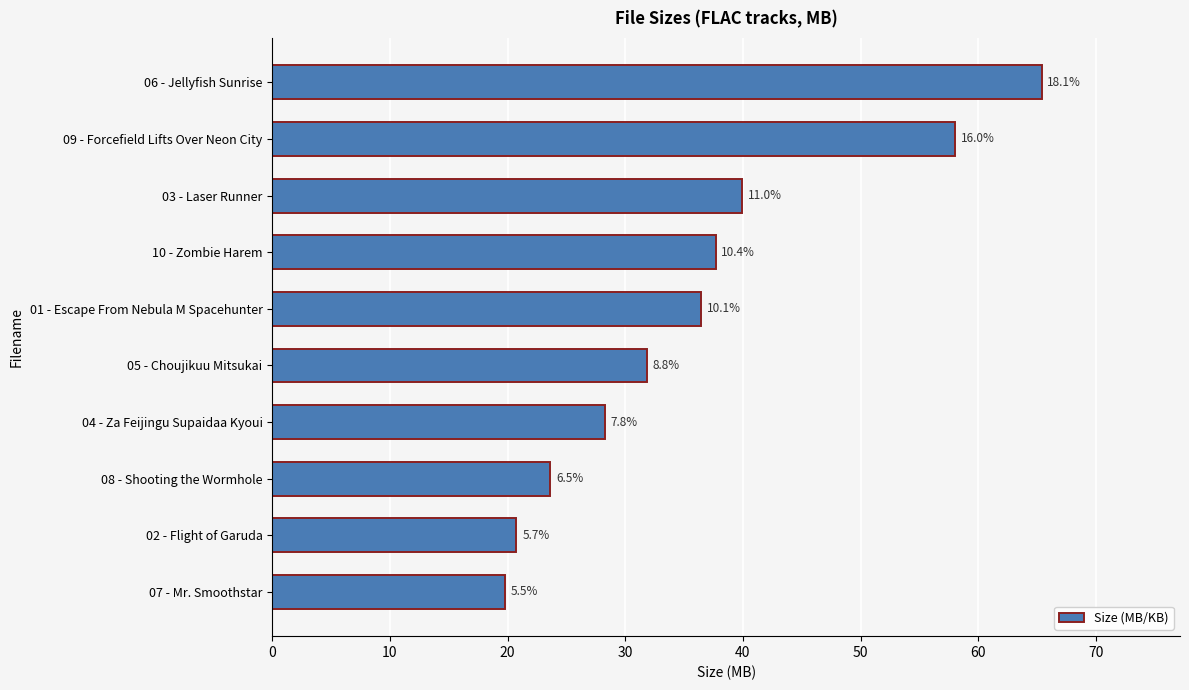

Are the bars grouped side by side (vs. stacked)?

No